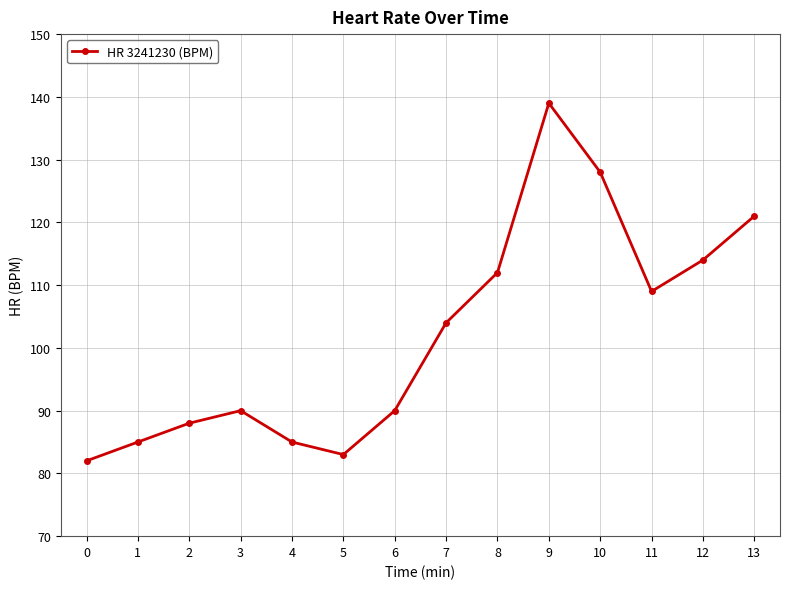

Reading left to right, extract all data points from this chart.

0=82	1=85	2=88	3=90	4=85	5=83	6=90	7=104	8=112	9=139	10=128	11=109	12=114	13=121